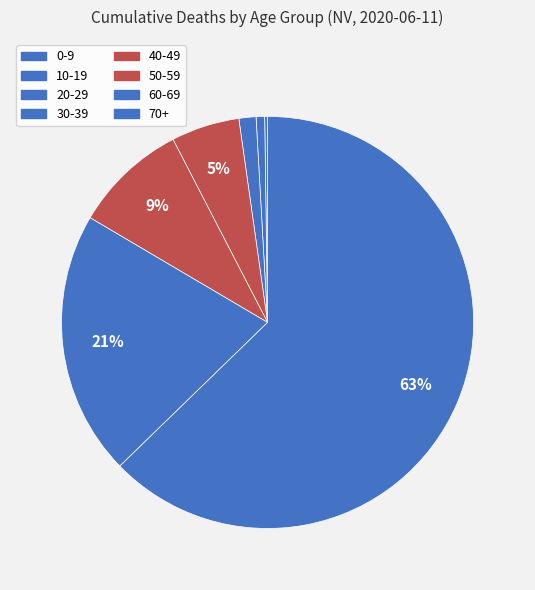

To the nearest percent, what is the difference between the 0-9 and 50-59 slice percentages?

9%